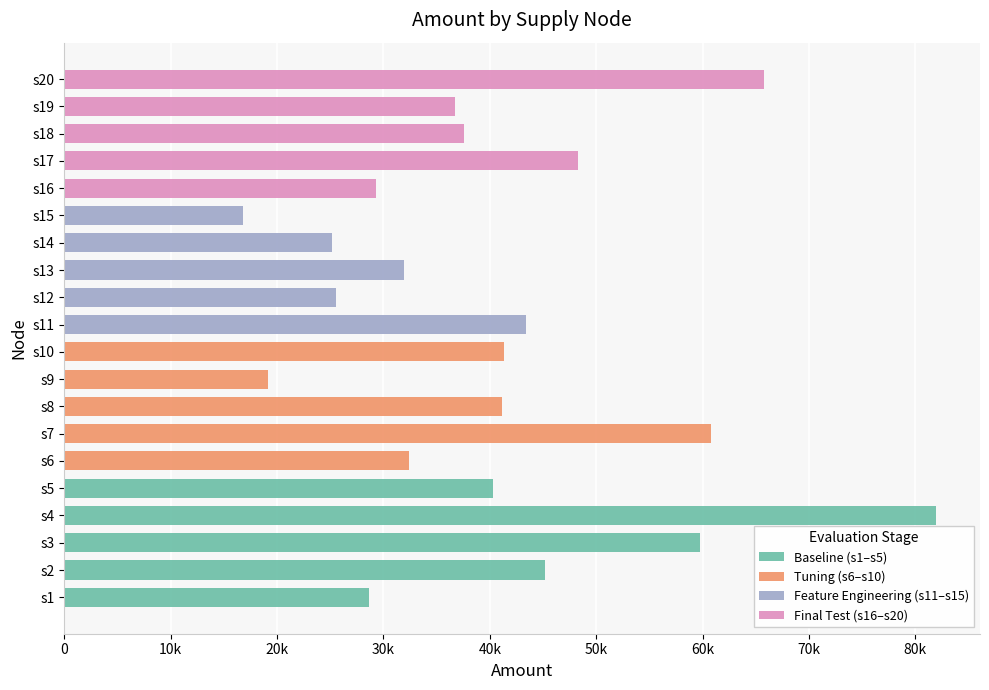

Reading left to right, list all the values displayed in this chart.

n1=28625.9	n1=45154.4	n2=59795.8	n3=81985.5	n4=40268.3	n5=32450.5	n6=60789.9	n7=41144.4	n8=19190.6	n9=41346.6	n10=43368.4	n11=25576.2	n12=31928.2	n13=25171.9	n14=16831.8	n15=29299.8	n16=48271.4	n17=37538.8	n18=36713.2	n19=65794.0